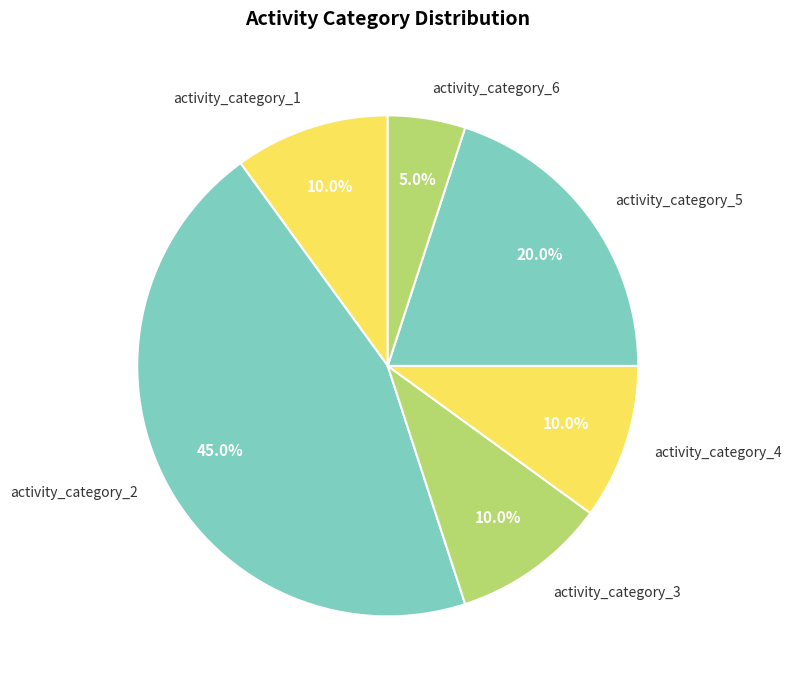

What is the largest slice in the pie chart?

activity_category_2